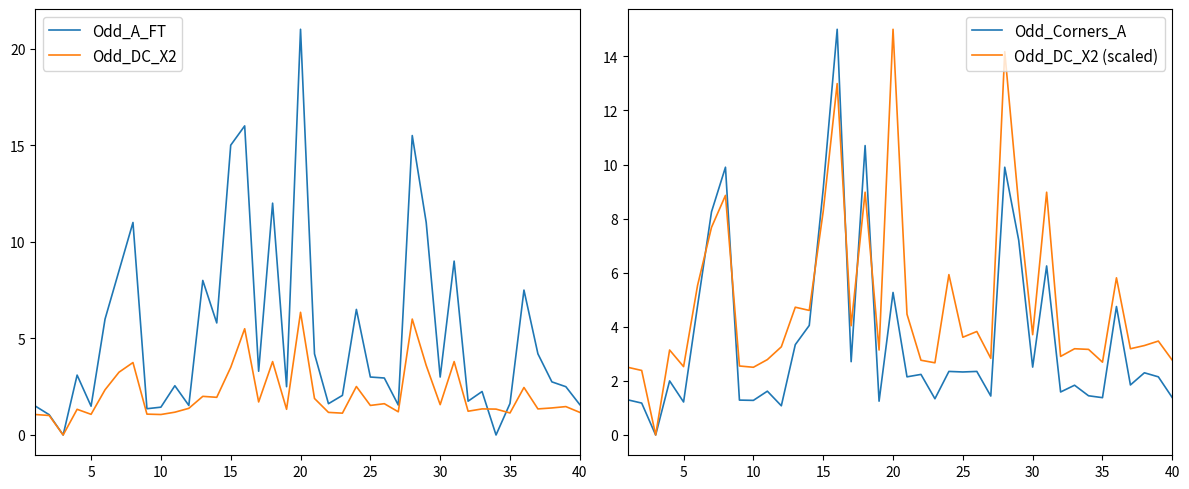

List the series in order of their peak value, highest first.

Odd_A_FT, Odd_Corners_A, Odd_DC_X2 (scaled), Odd_DC_X2